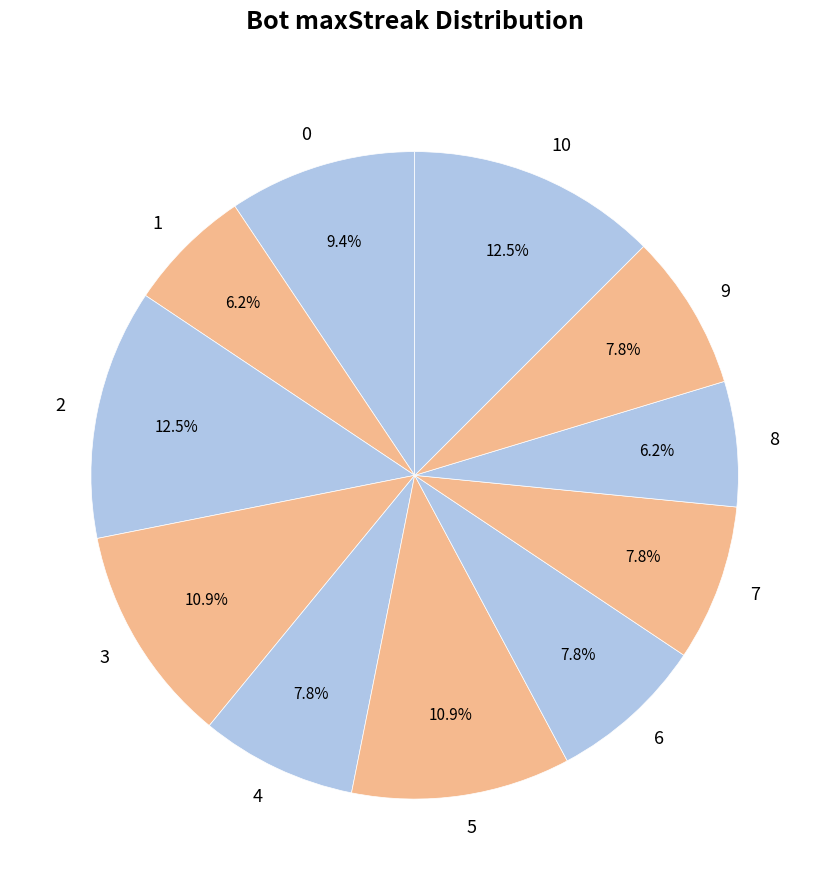

To the nearest percent, what is the difference between the largest and smallest slice percentages?

6%